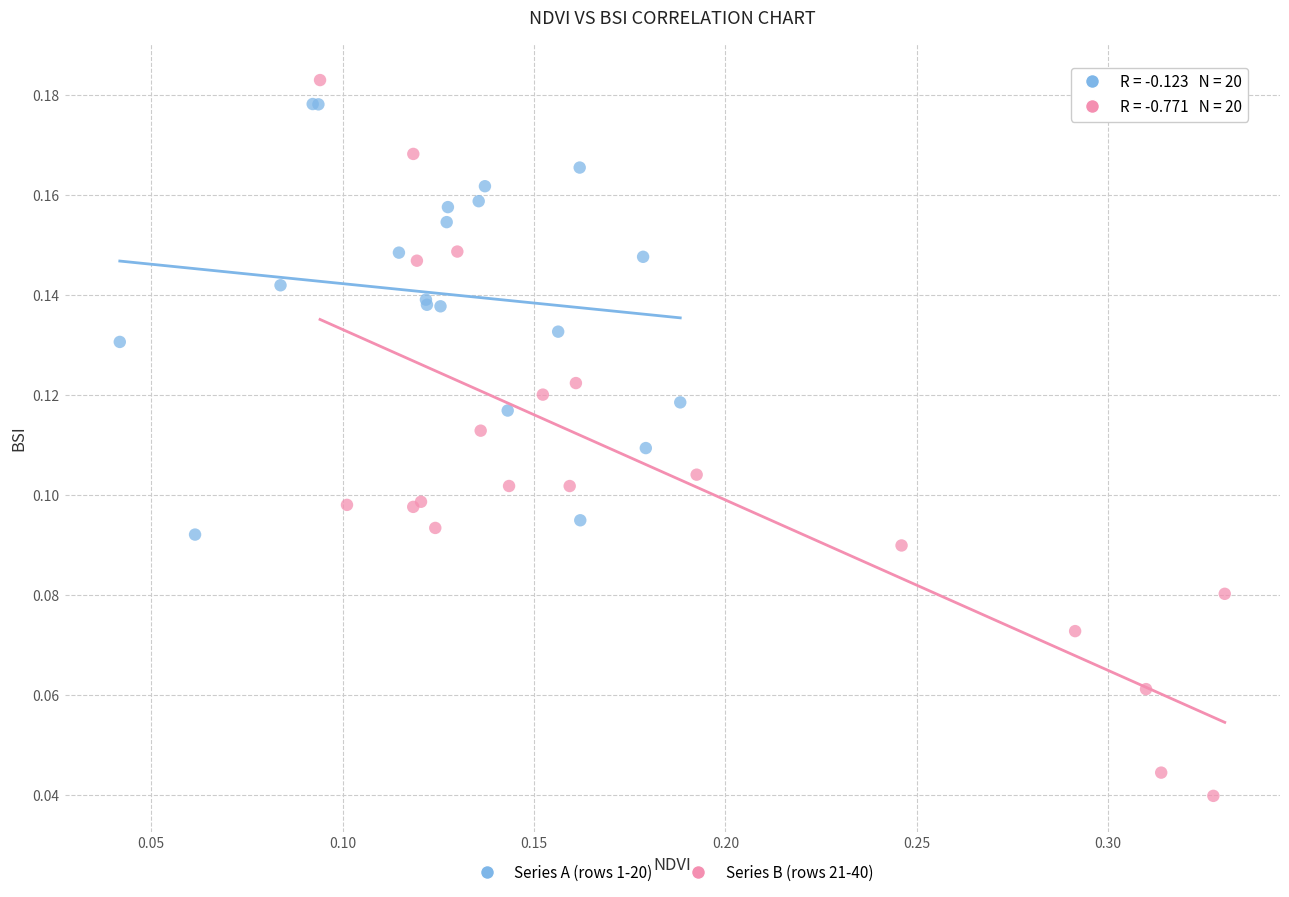

Which series has the widest spread of Y values?

Series B (rows 21-40)